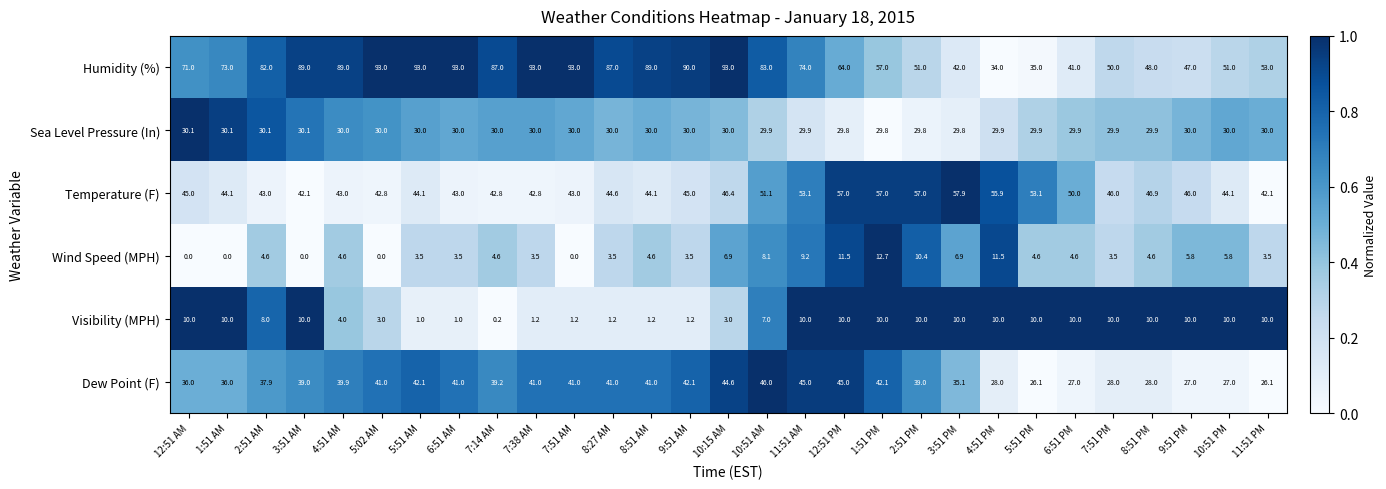

What is the maximum value shown in the chart?

93.0